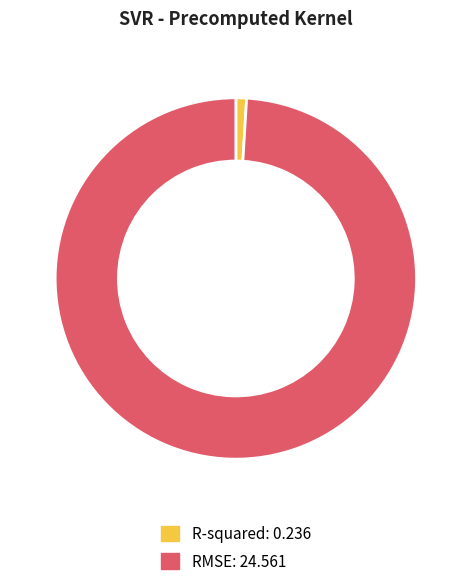

Is there any slice that represents more than half of the pie?

Yes